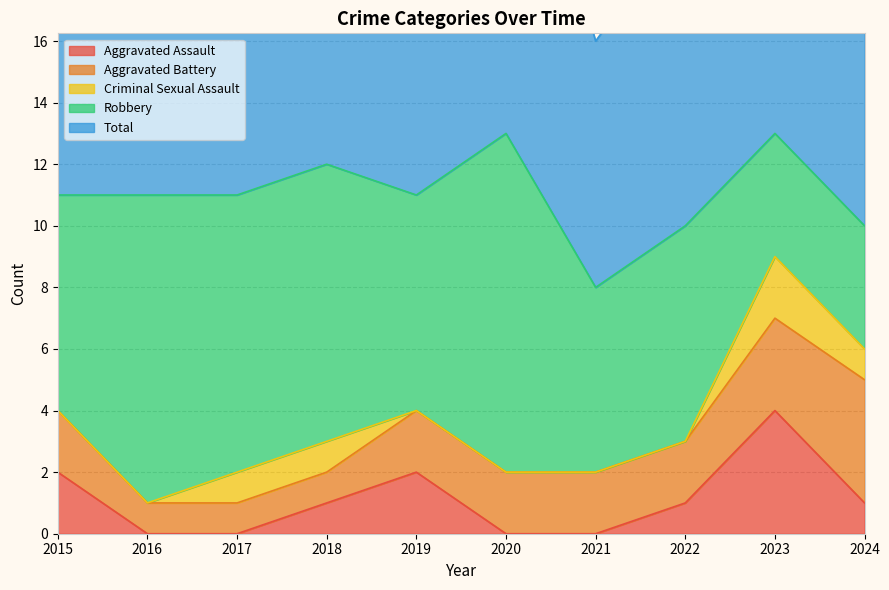

What is the spread (max minus min) of values at 2016?

11